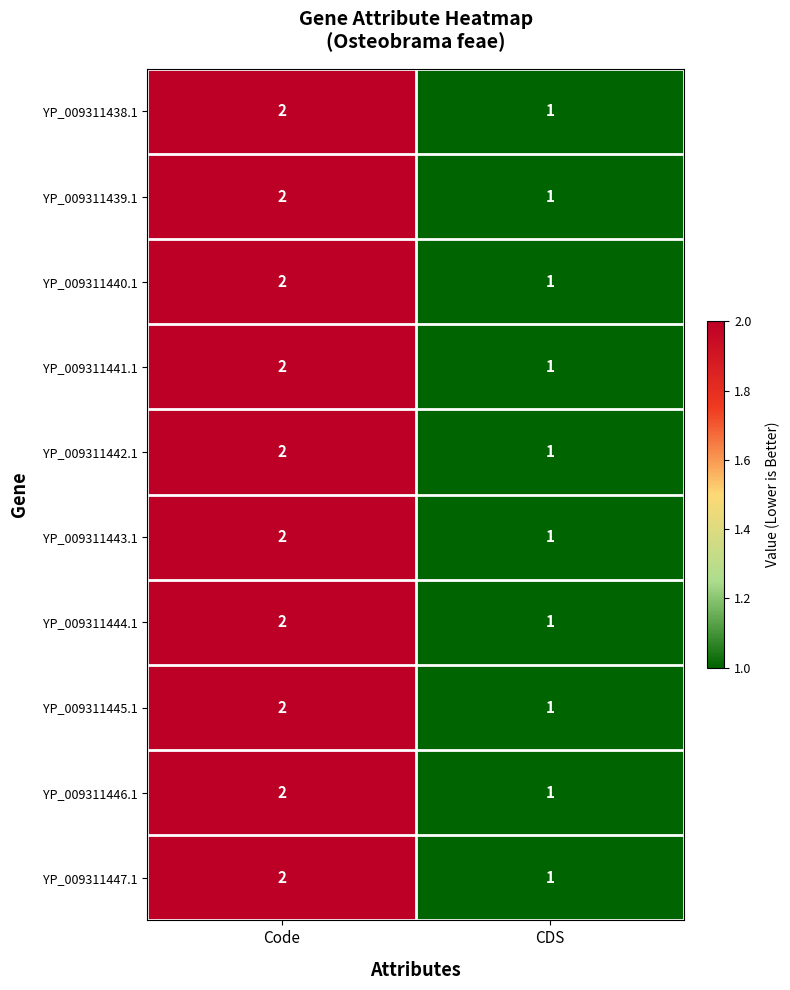

Which category has the highest value in the YP_009311440.1 series?

Code